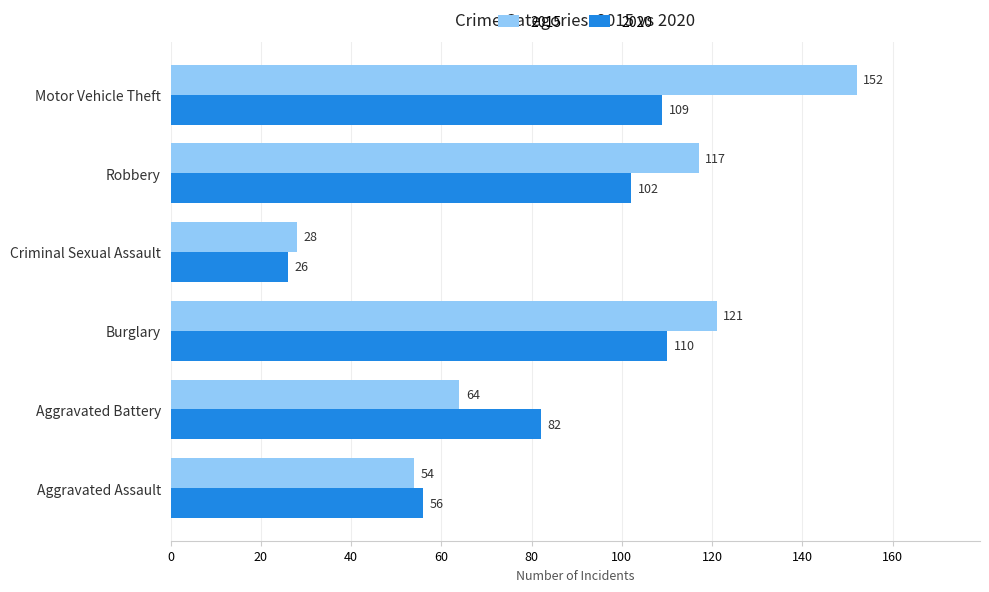

List the series in order of their peak value, lowest first.

2020, 2015